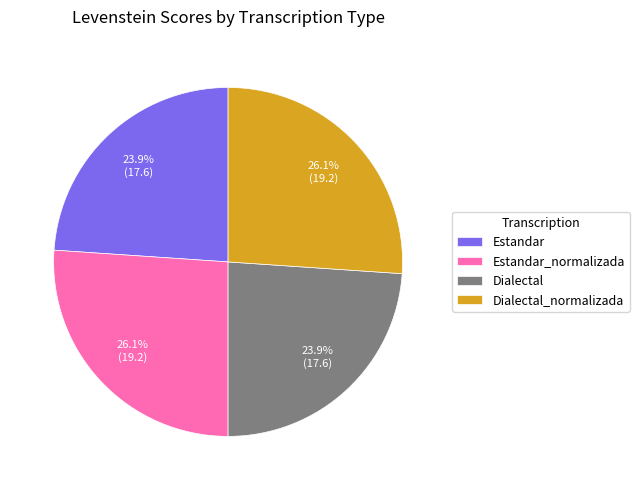

Count the number of slices in the pie.

4